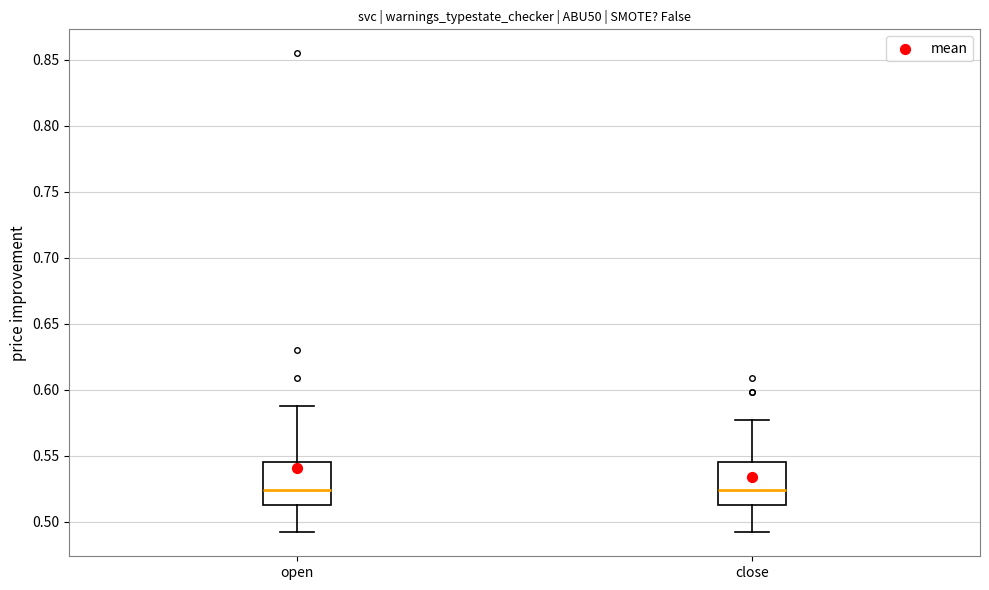

Where does the median line of the box for close sit on the y-axis? The values are not printed on the chart, so give them approximately, as read against the axis.

0.525